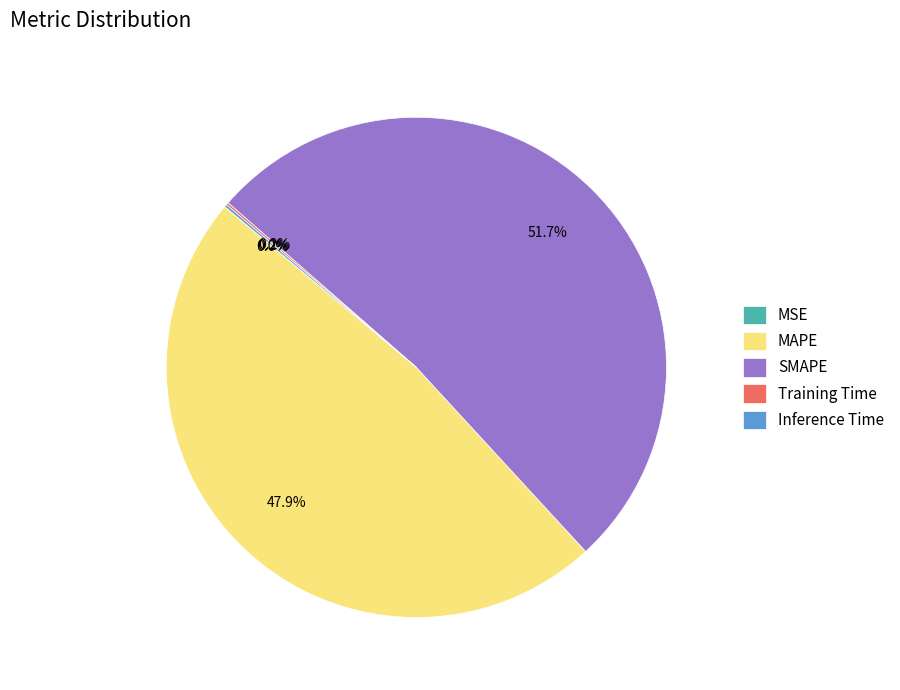

What is the largest slice in the pie chart?

SMAPE